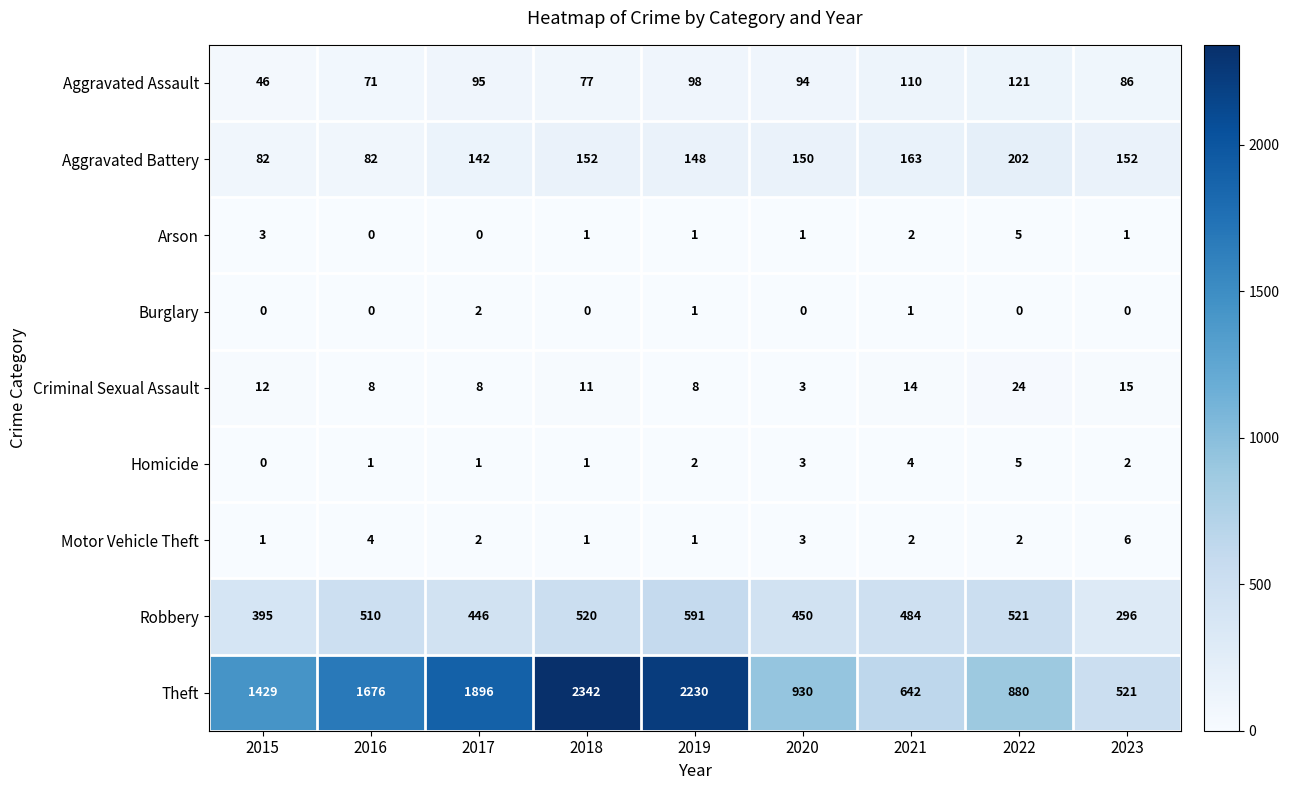

Which series has the largest total across all categories?

Theft